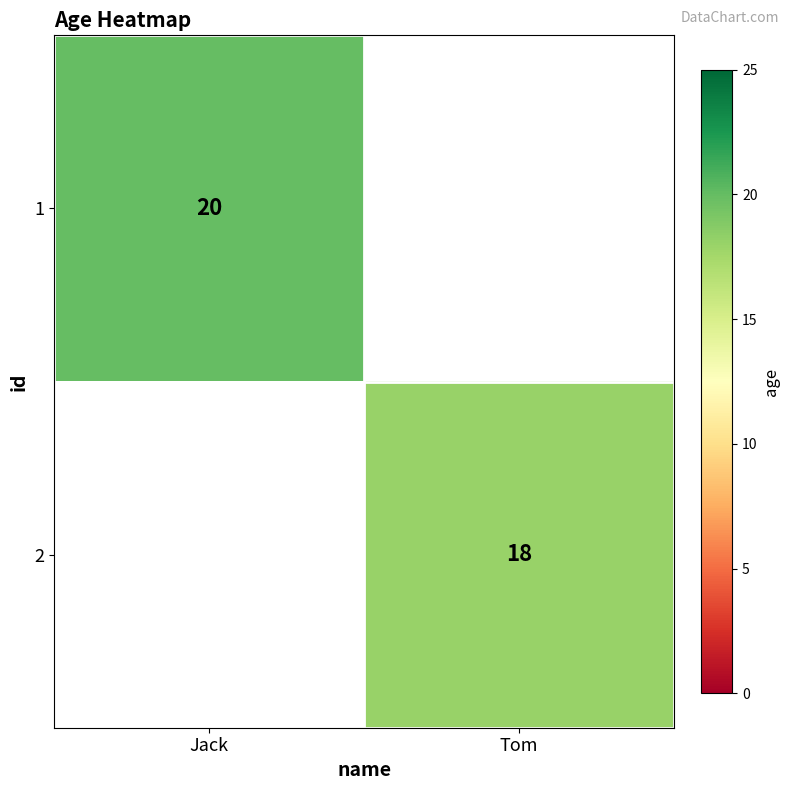

The 2 series shows 4 at Tom. True or false?

False